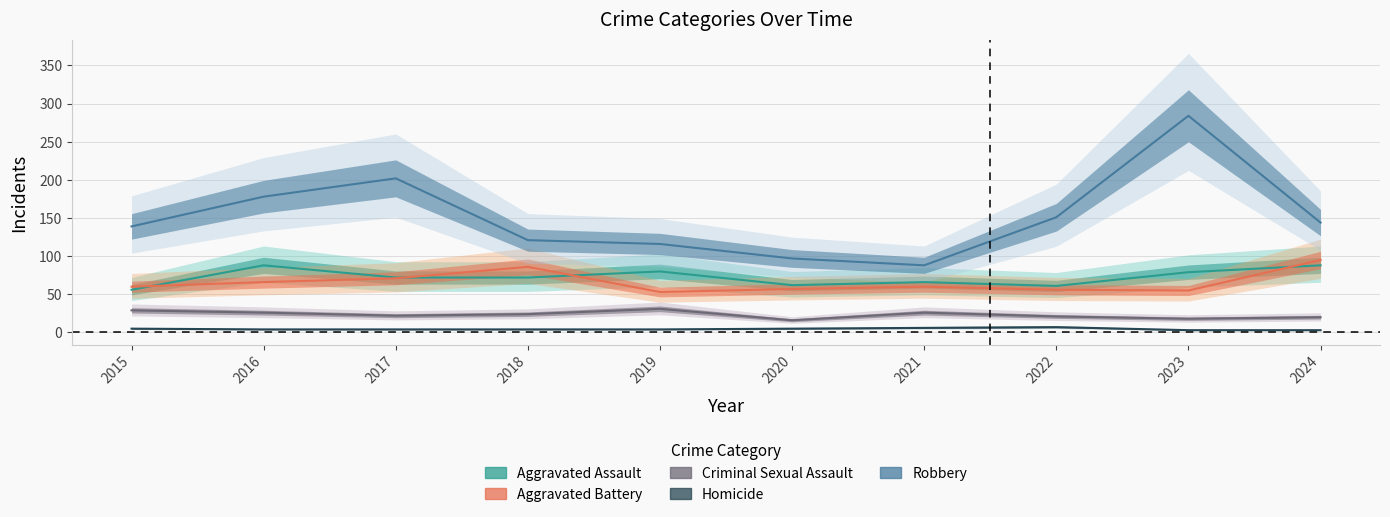

True or false: Aggravated Battery has more than 0 points higher than both neighbors.

True